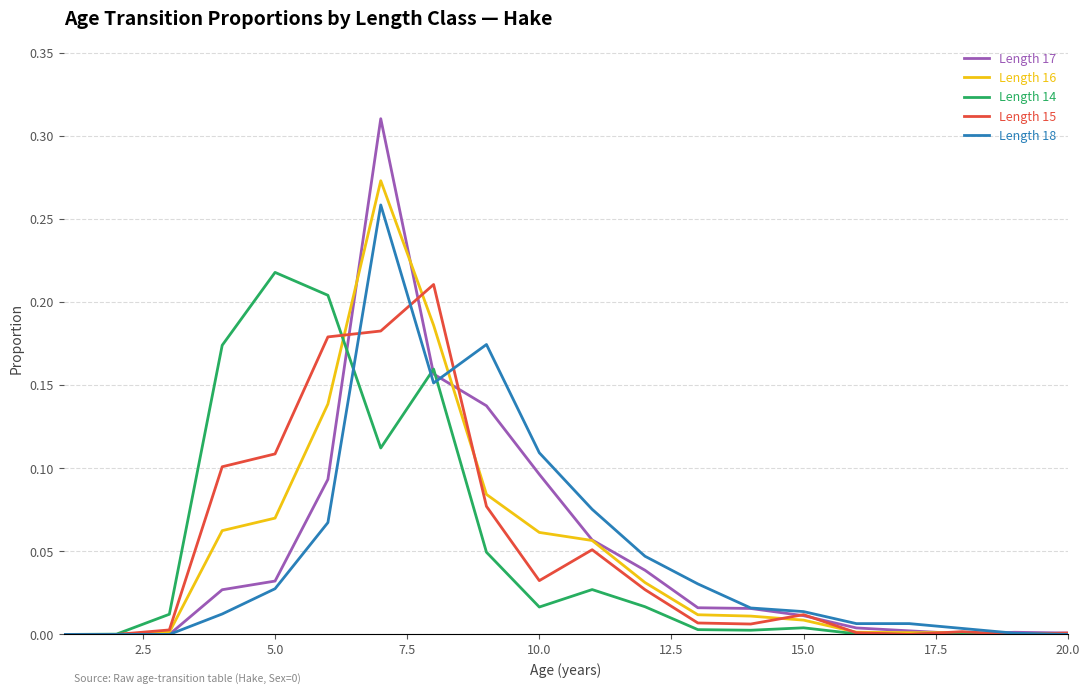

Which series has the largest range (max minus min)?

Length 17